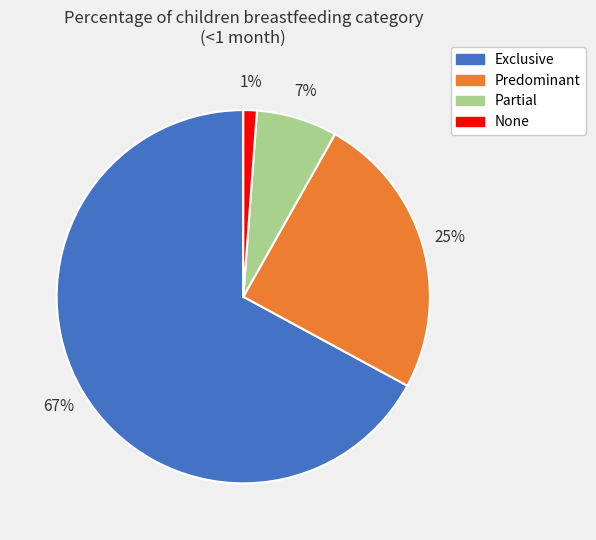

Which slice is the smallest?

None